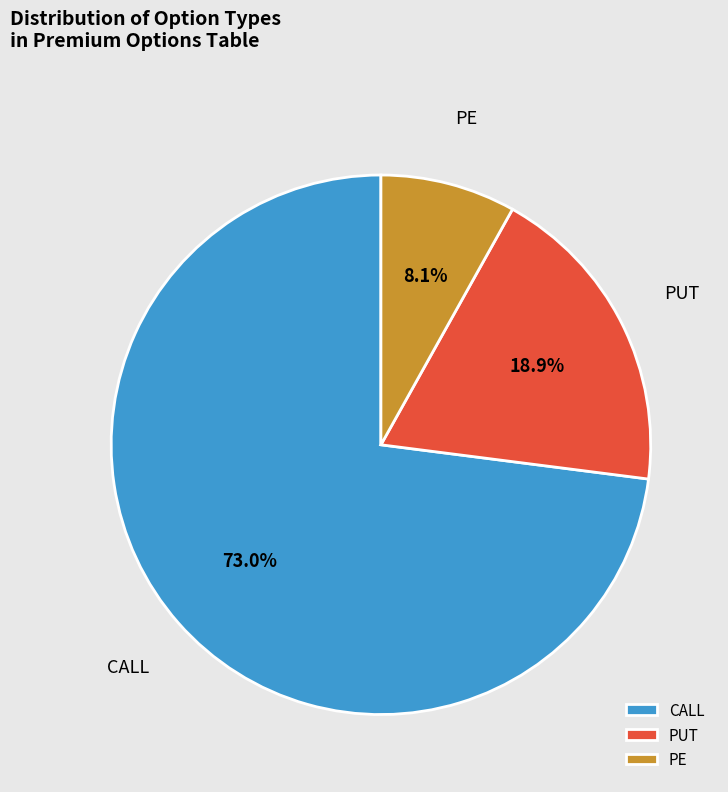

Which slice is the largest?

CALL